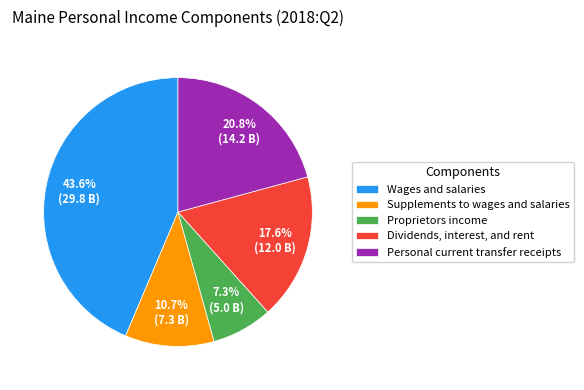

Rank the categories by value from lowest to highest.

Proprietors income, Supplements to wages and salaries, Dividends, interest, and rent, Personal current transfer receipts, Wages and salaries